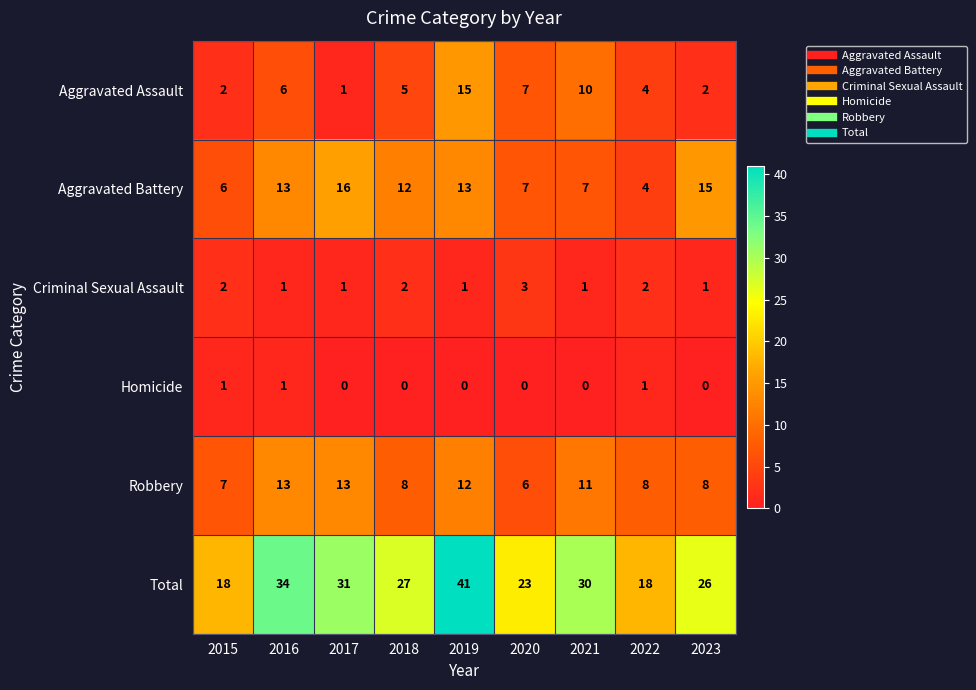

What is the maximum value for Criminal Sexual Assault?

3